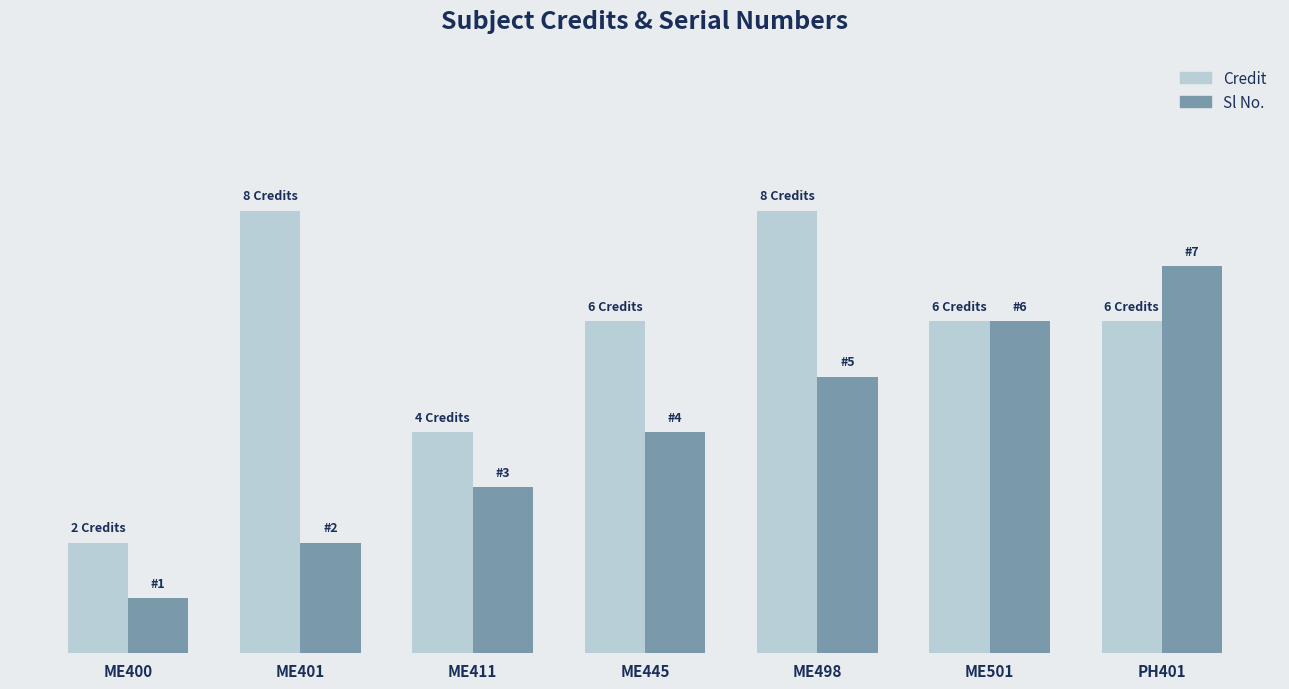

Which label corresponds to the smallest value in the chart?

ME400